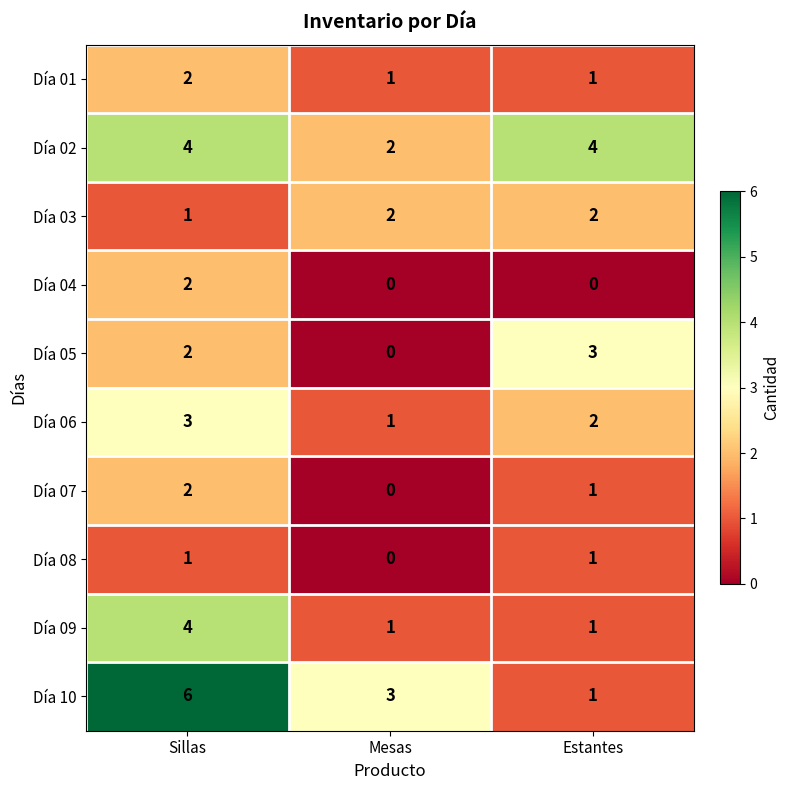

Reading left to right, what are all the values shown in this chart?

Día 01: Sillas=2	Mesas=1	Estantes=1
Día 02: Sillas=4	Mesas=2	Estantes=4
Día 03: Sillas=1	Mesas=2	Estantes=2
Día 04: Sillas=2	Mesas=0	Estantes=0
Día 05: Sillas=2	Mesas=0	Estantes=3
Día 06: Sillas=3	Mesas=1	Estantes=2
Día 07: Sillas=2	Mesas=0	Estantes=1
Día 08: Sillas=1	Mesas=0	Estantes=1
Día 09: Sillas=4	Mesas=1	Estantes=1
Día 10: Sillas=6	Mesas=3	Estantes=1